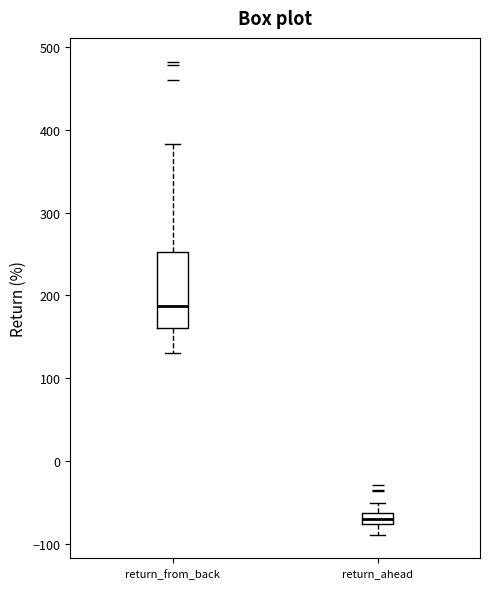

Where does the lower whisker of the box for return_from_back end on the y-axis? The values are not printed on the chart, so give them approximately, as read against the axis.

130